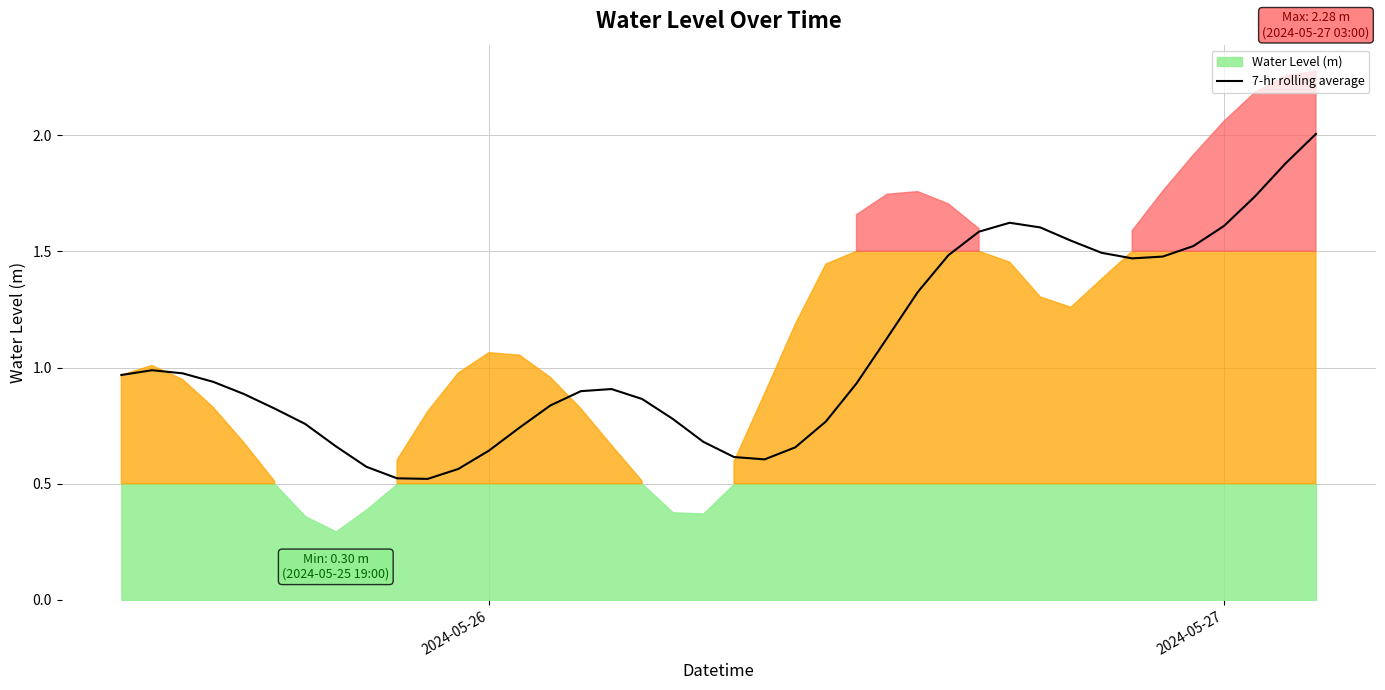

What is the lowest value of the 7-hr rolling average series?

0.5